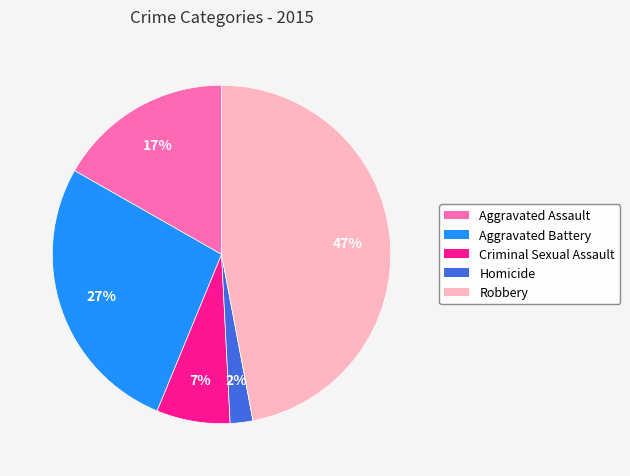

Approximately how many times larger is the value at Homicide compared to Aggravated Assault?

0.1